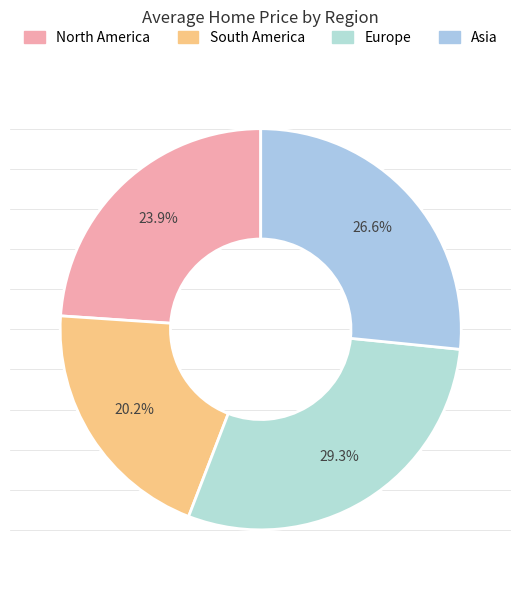

What percentage is NOT represented by Europe?

70.7%